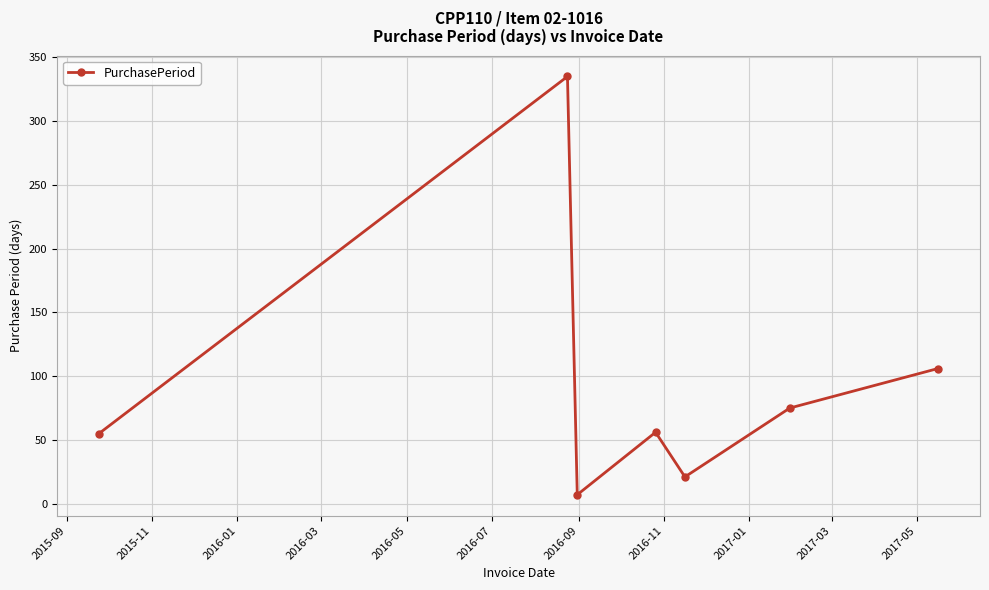

What is the sum of all values?

655